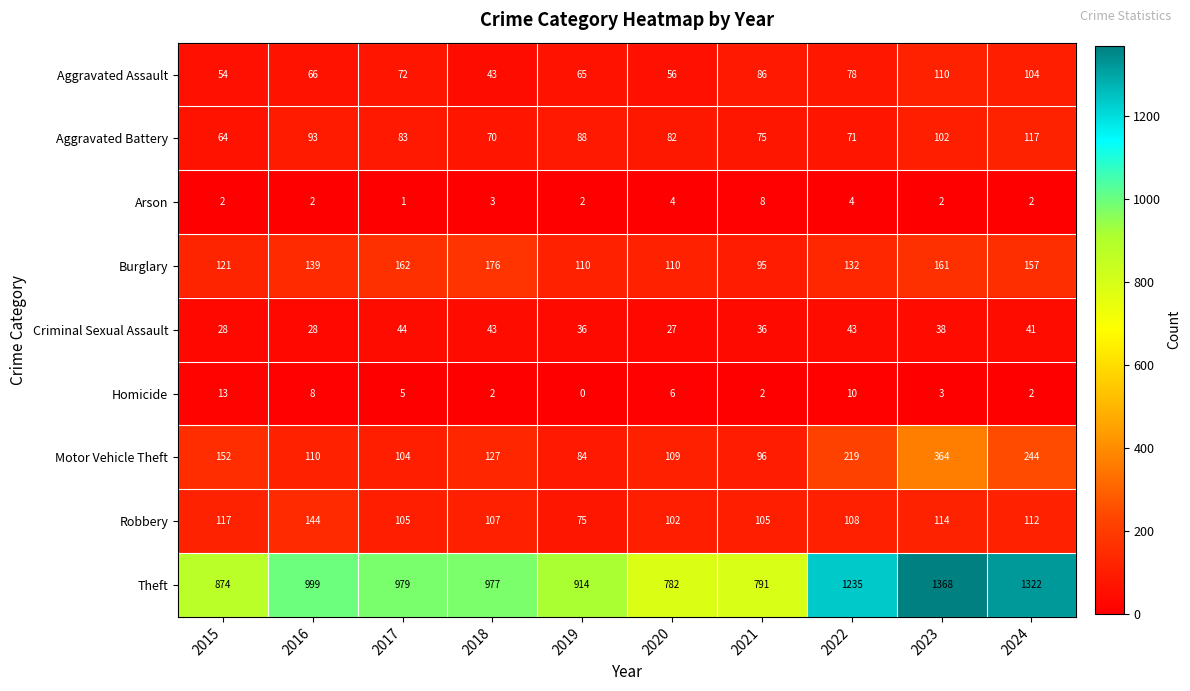

At which category does the chart reach its peak across all series?

2023